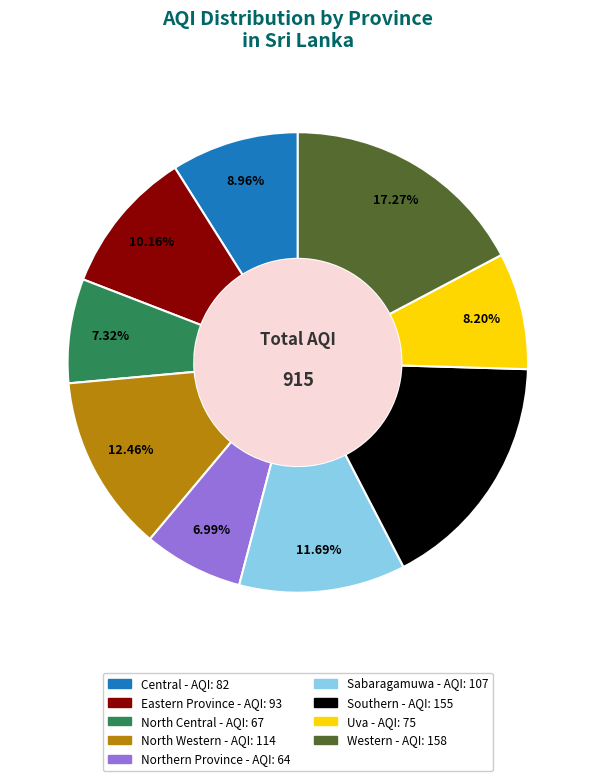

True or false: Southern accounts for 17% of the total.

True